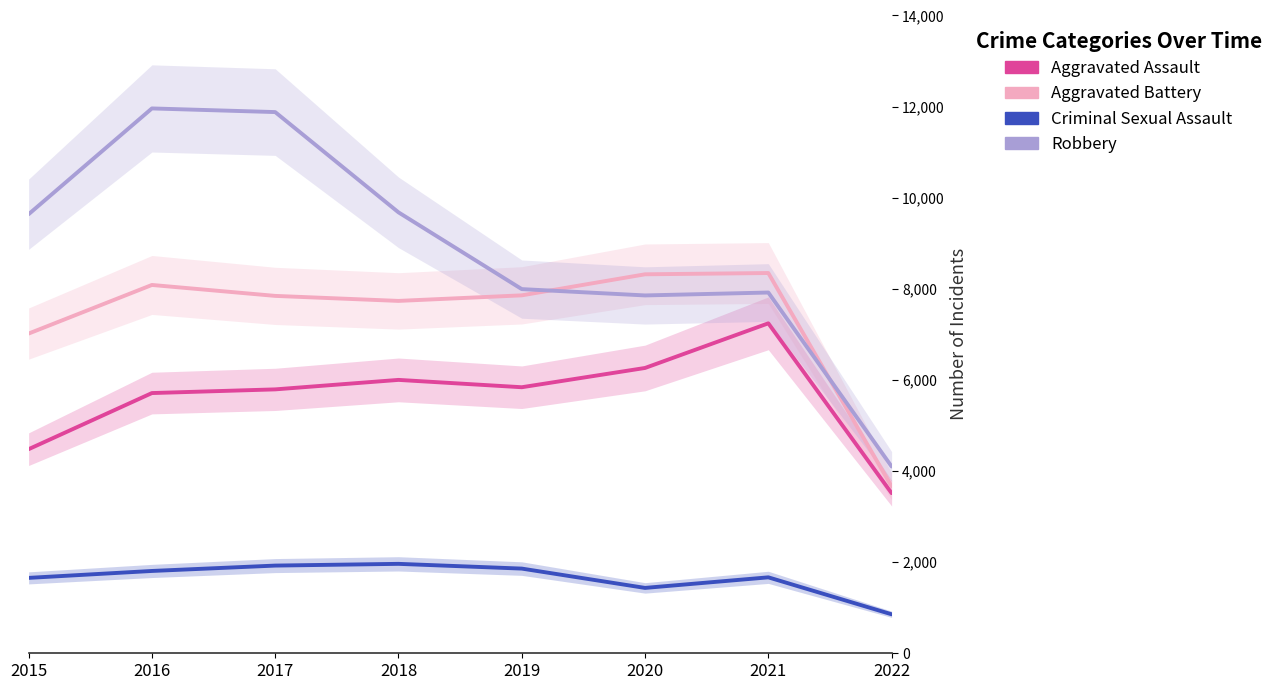

Which series has the largest total across all categories?

Robbery